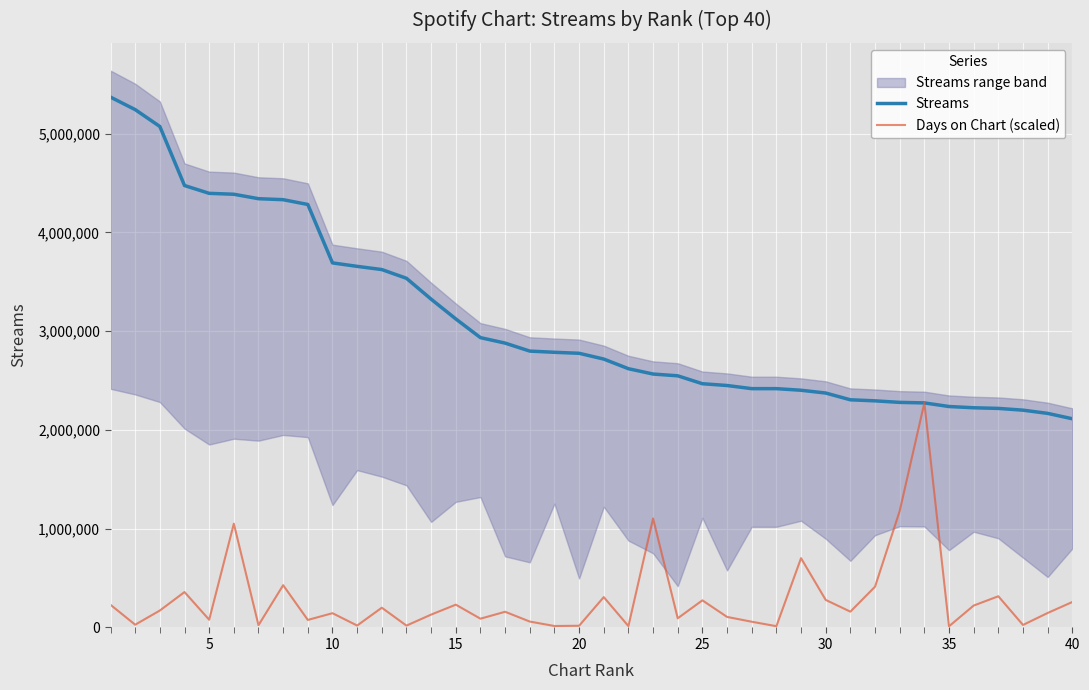

True or false: Days on Chart (scaled) and Streams cross at least once.

False